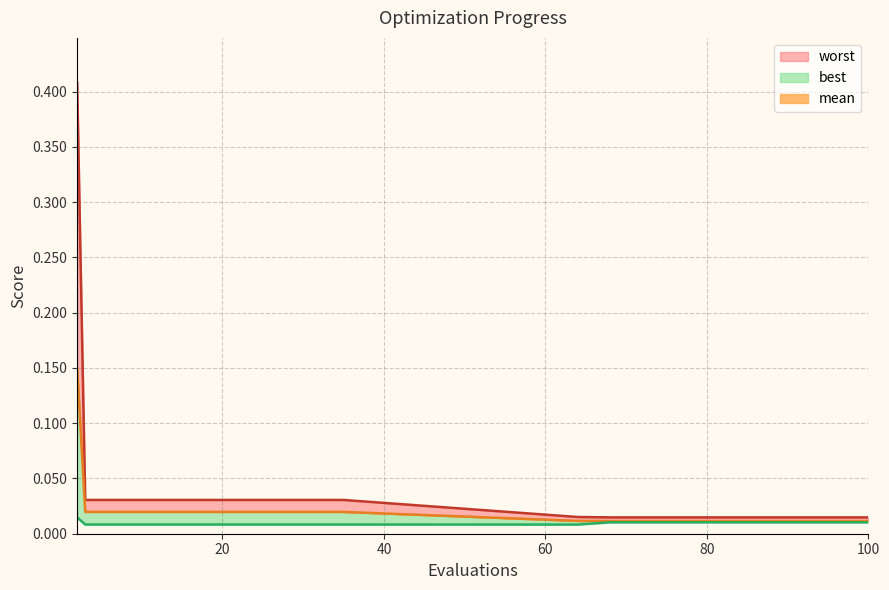

Does the chart have visible grid lines?

Yes